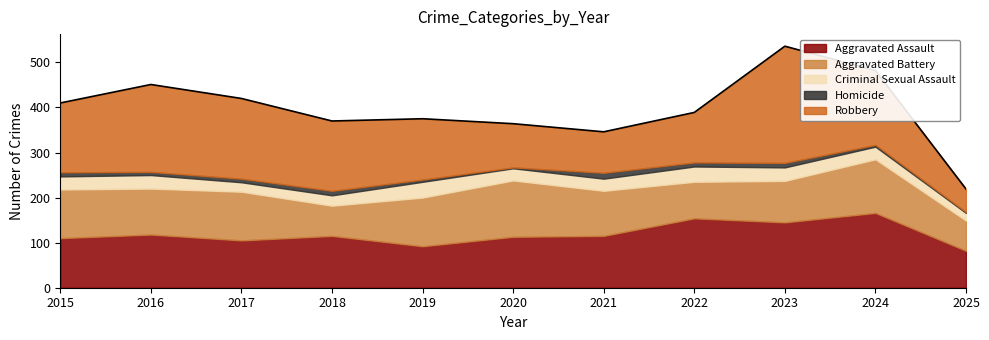

True or false: Homicide and Aggravated Battery intersect in this chart.

False